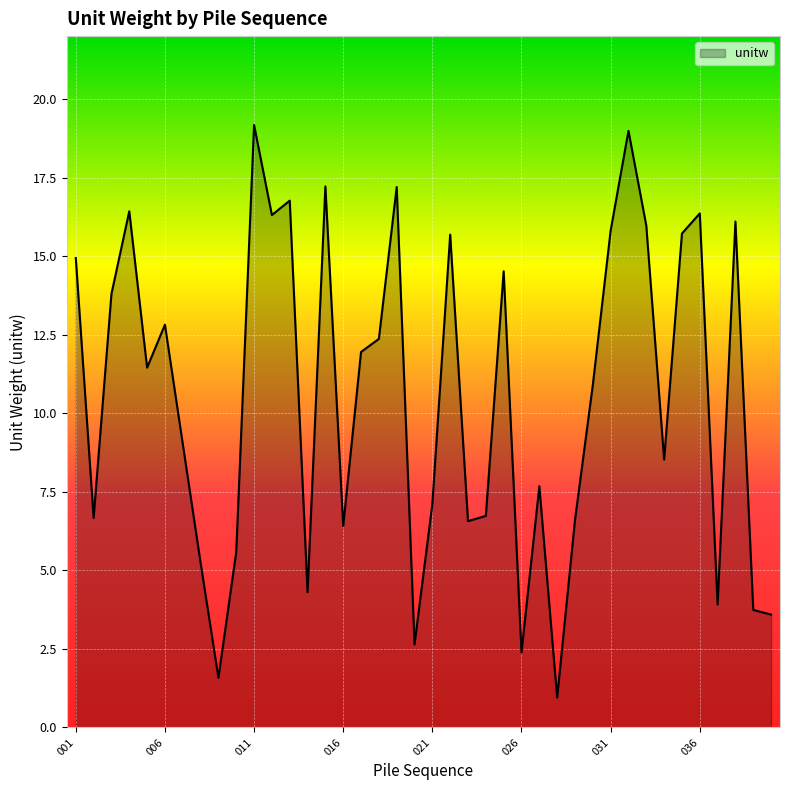

What is the difference between the maximum and minimum values?

18.2